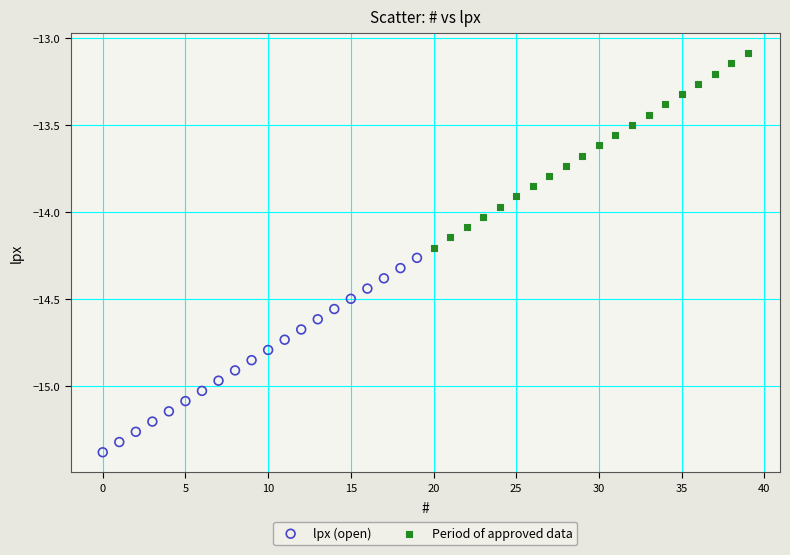

Which series reaches the maximum Y coordinate?

Period of approved data